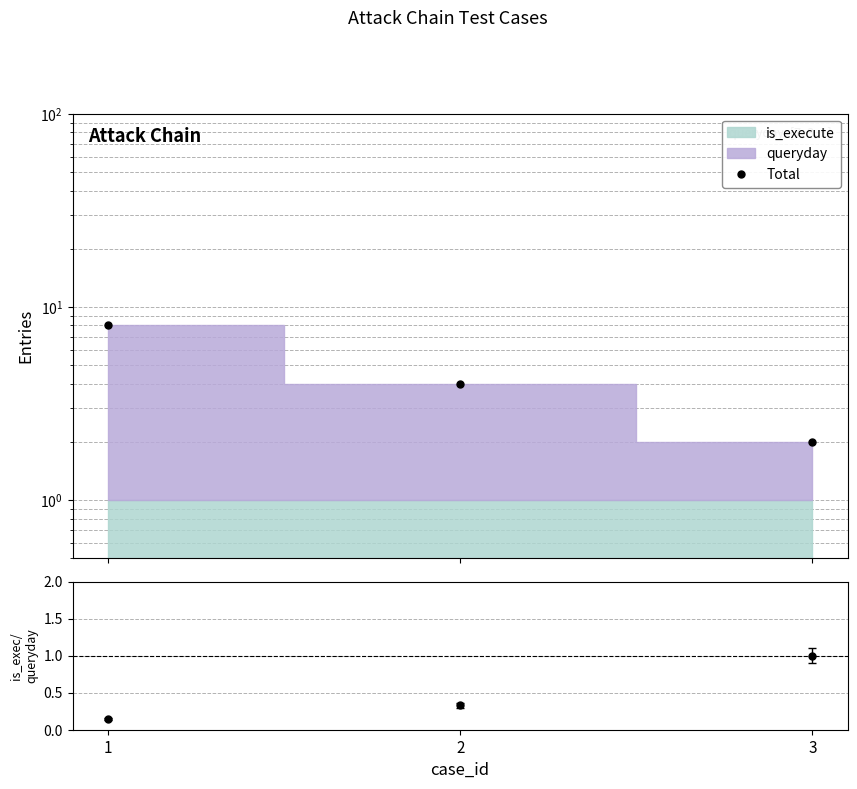

True or false: the data shows 8 at 1.

True